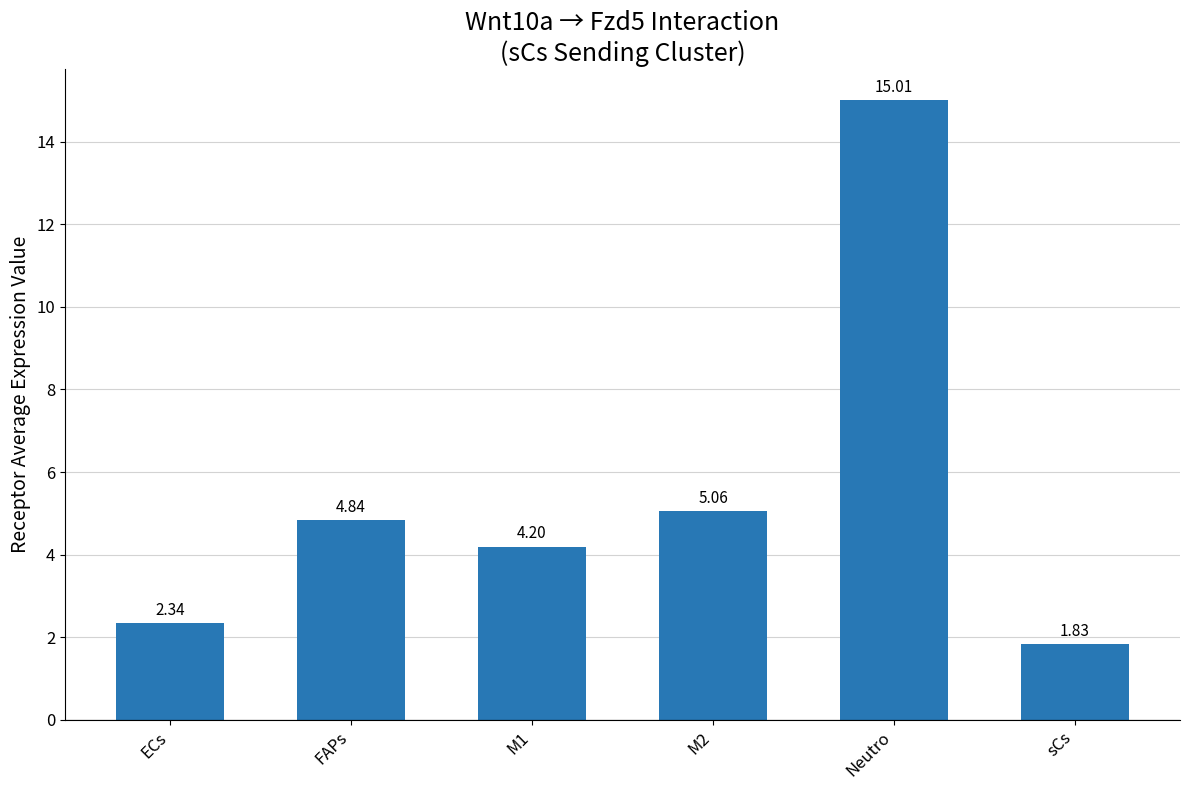

How many bars are there in total?

6